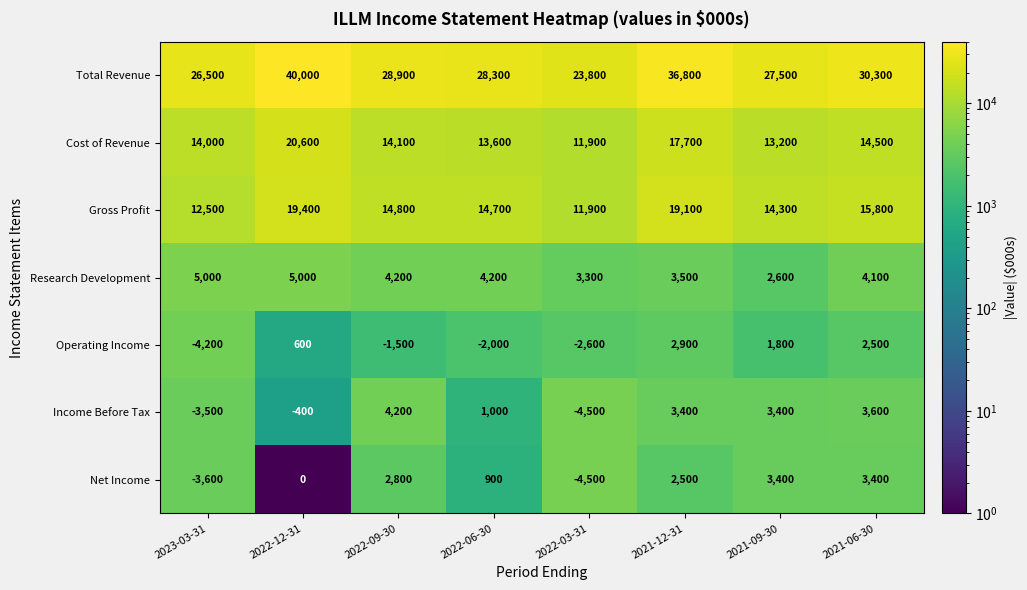

Rank the series at 2021-06-30 from lowest to highest value.

Operating Income, Net Income, Income Before Tax, Research Development, Cost of Revenue, Gross Profit, Total Revenue